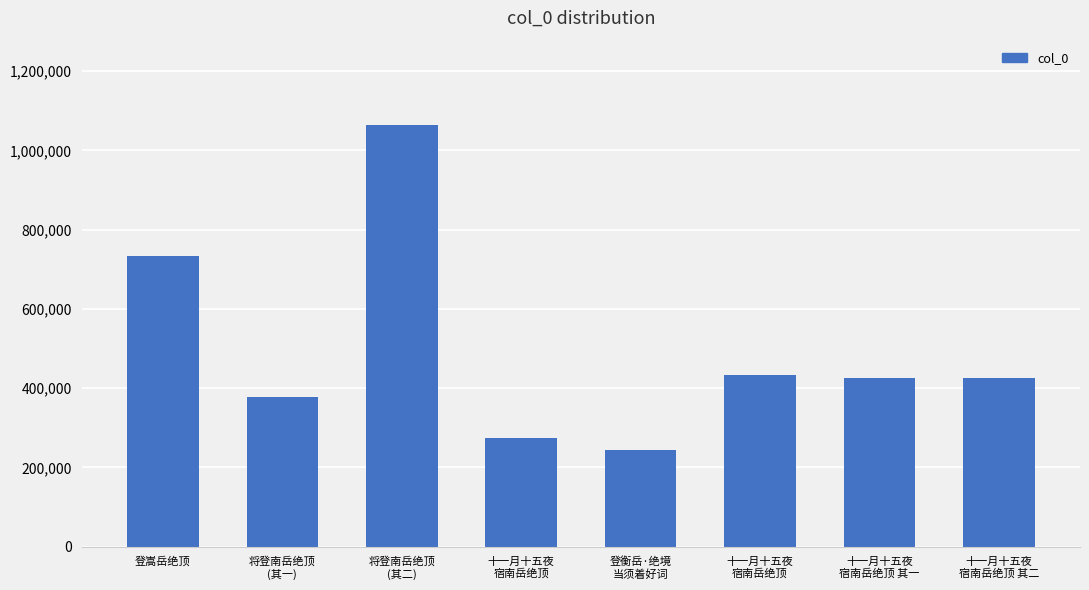

Reading left to right, what are all the values shown in this chart?

登嵩岳绝顶=733030	将登南岳绝顶
(其一)=379028	将登南岳绝顶
(其二)=1064268	十一月十五夜
宿南岳绝顶=273230	登衡岳·绝境
当须着好词=244129	十一月十五夜
宿南岳绝顶=432278	十一月十五夜
宿南岳绝顶 其一=426921	十一月十五夜
宿南岳绝顶 其二=426922